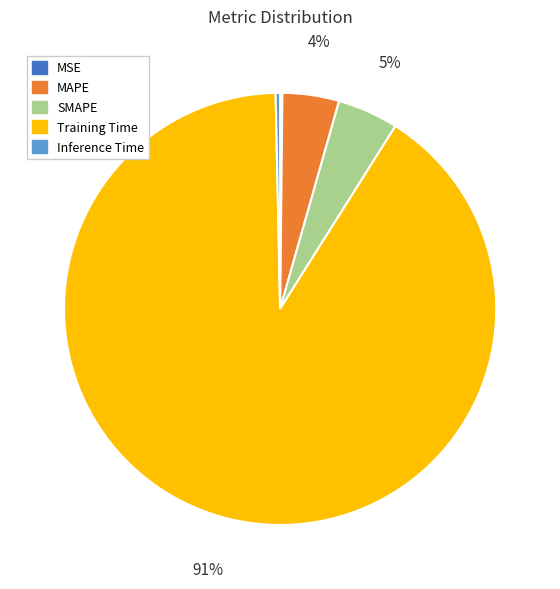

Between SMAPE and Inference Time, which is larger?

SMAPE